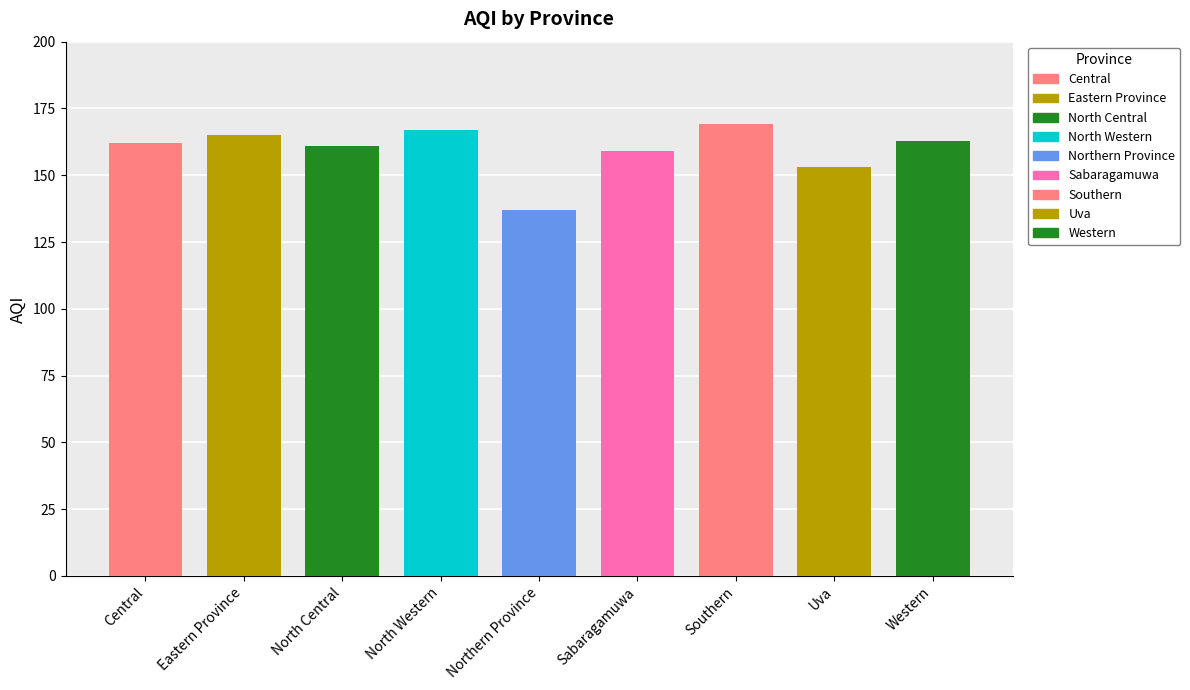

At which label does the data first exceed 162?

Eastern Province